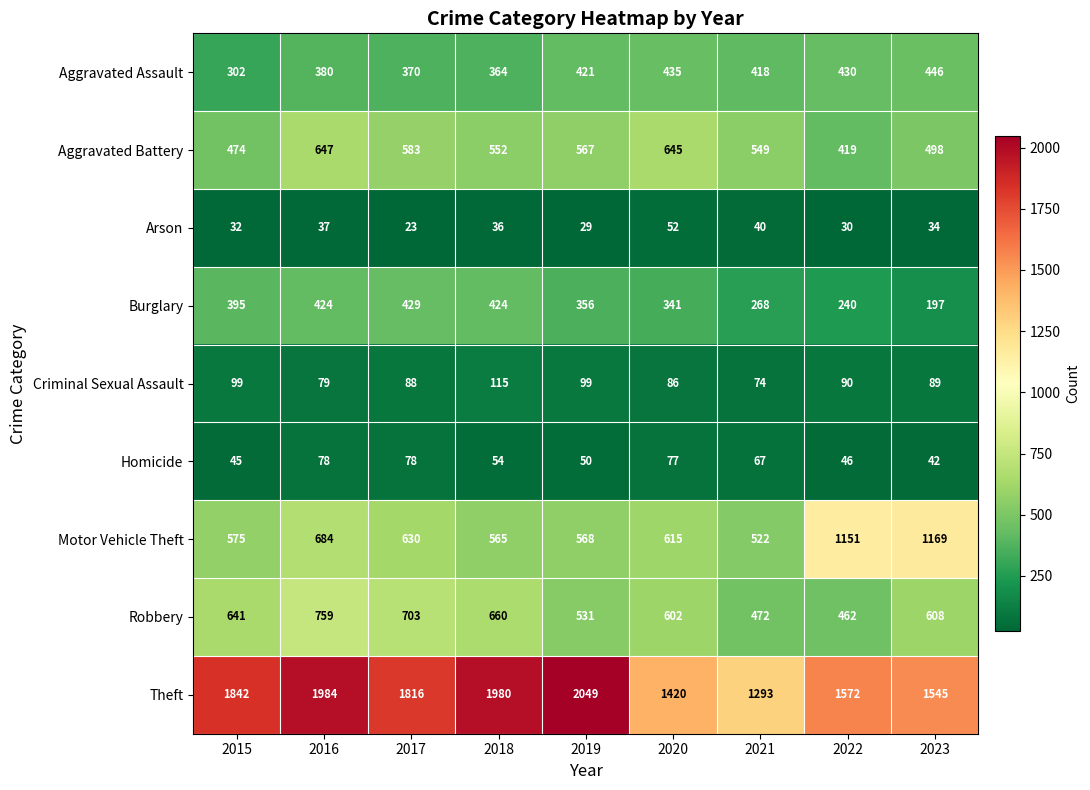

At 2017, list the series in order from largest to smallest.

Theft, Robbery, Motor Vehicle Theft, Aggravated Battery, Burglary, Aggravated Assault, Criminal Sexual Assault, Homicide, Arson